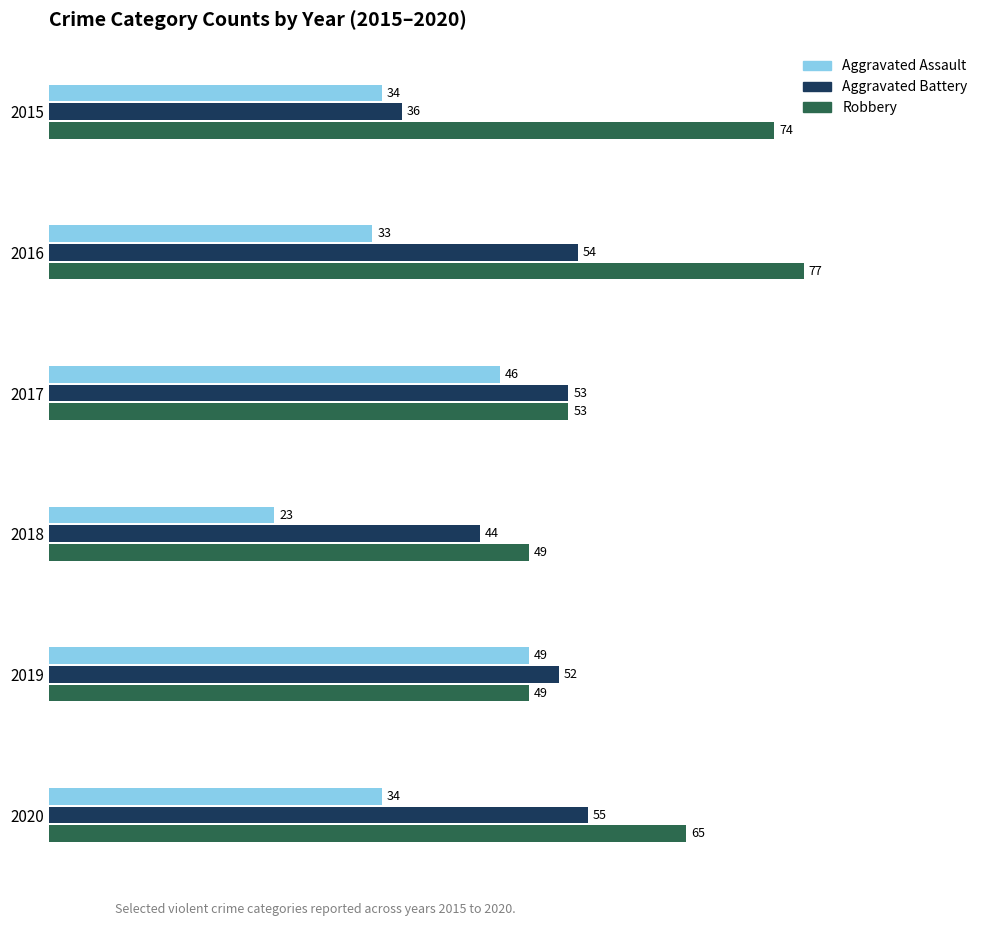

What is the minimum value for Aggravated Battery?

36